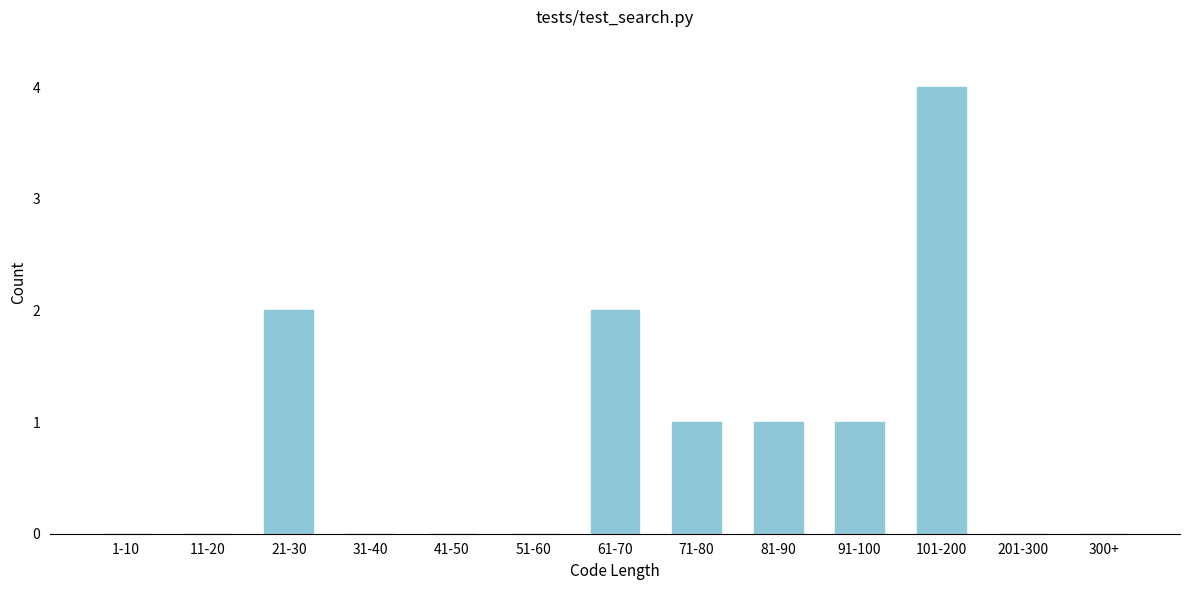

Reading left to right, what are all the values shown in this chart?

1-10=0	11-20=0	21-30=2	31-40=0	41-50=0	51-60=0	61-70=2	71-80=1	81-90=1	91-100=1	101-200=4	201-300=0	300+=0